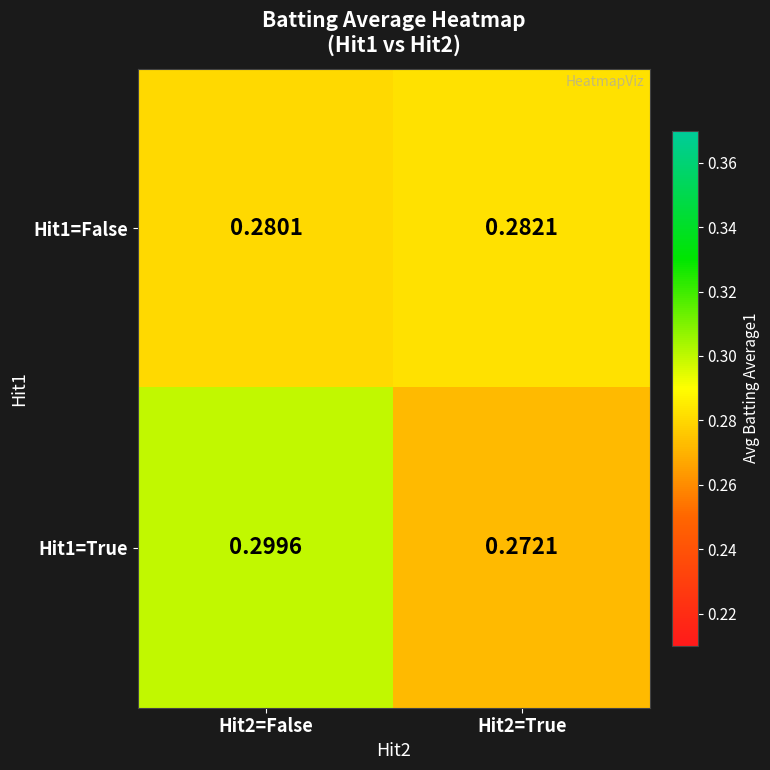

Is the value of Hit1=True at Hit2=True greater than the value of Hit1=False at Hit2=True?

No